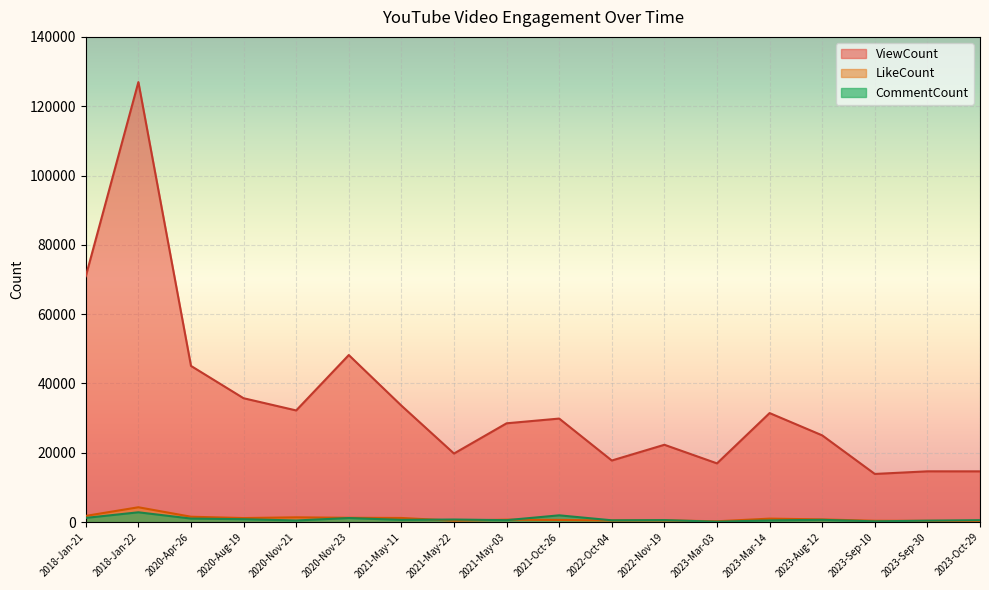

What is the difference between the ViewCount values at 2020-Apr-26 and 2021-May-03?

16558